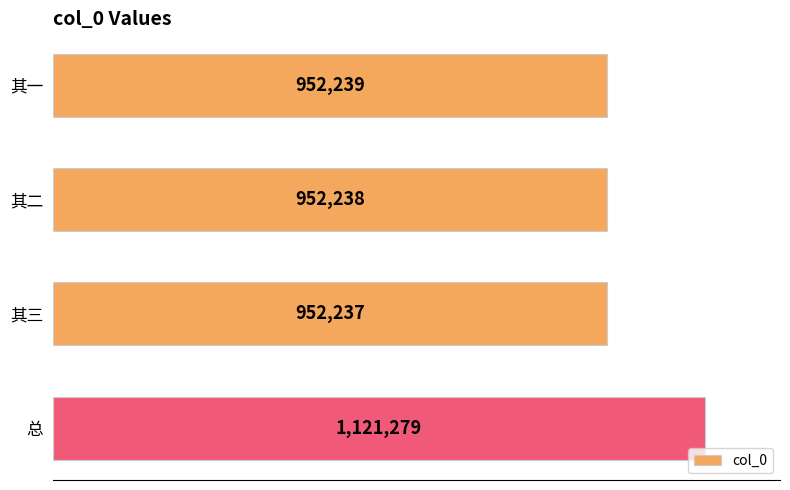

What is the sum of all values?

3977993